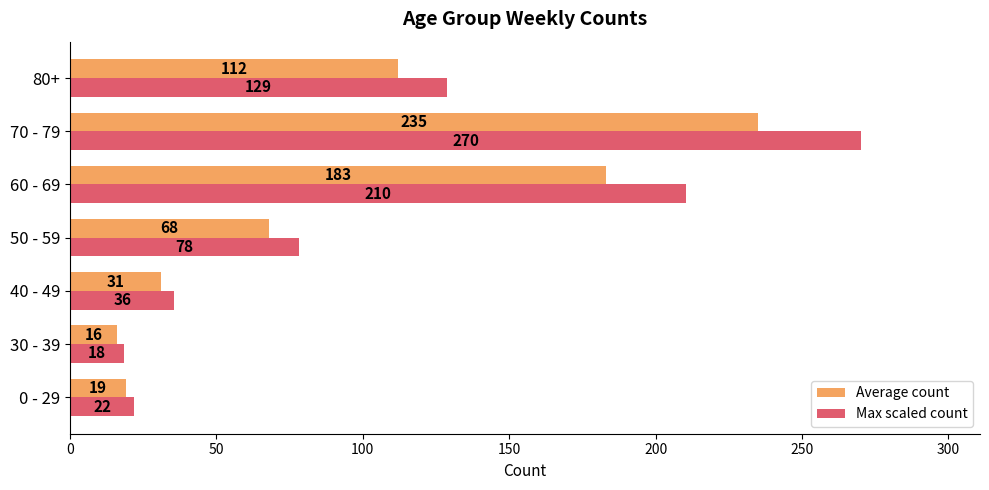

The Average count series shows 9.2 at 0 - 29. True or false?

False